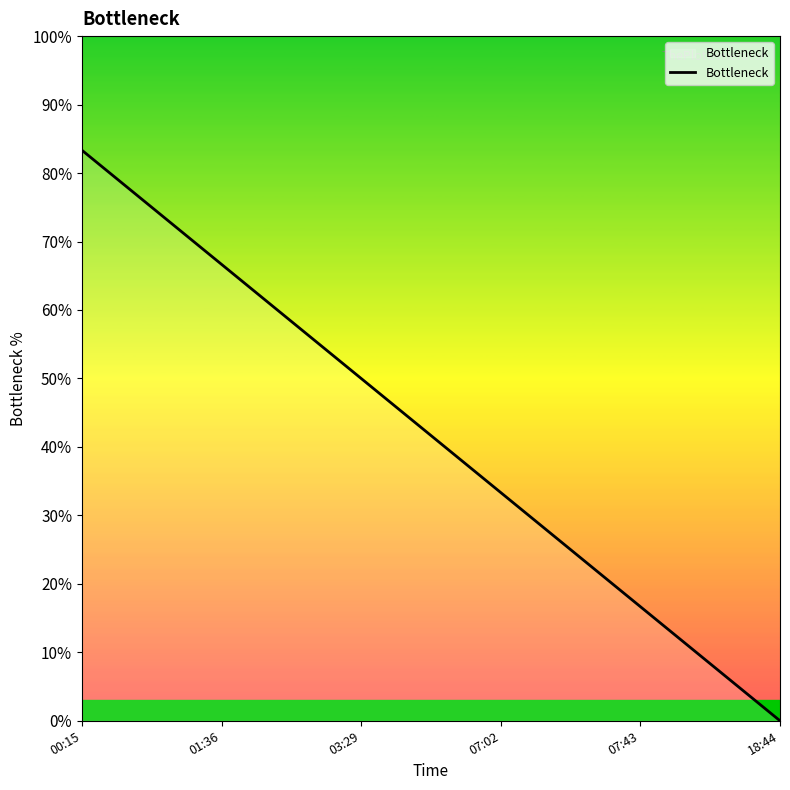

What is the ratio of the value at 07:02 to the value at 00:15?

0.4